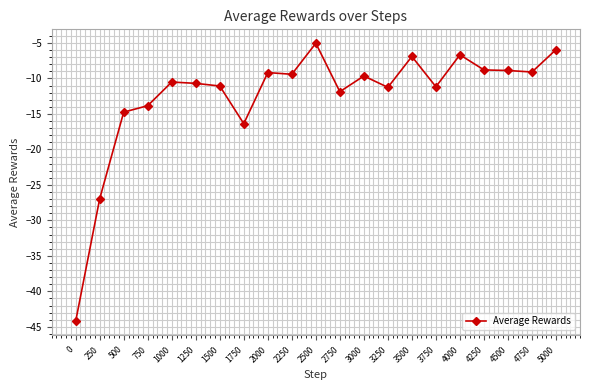

Which category has the highest value across all series?

2500